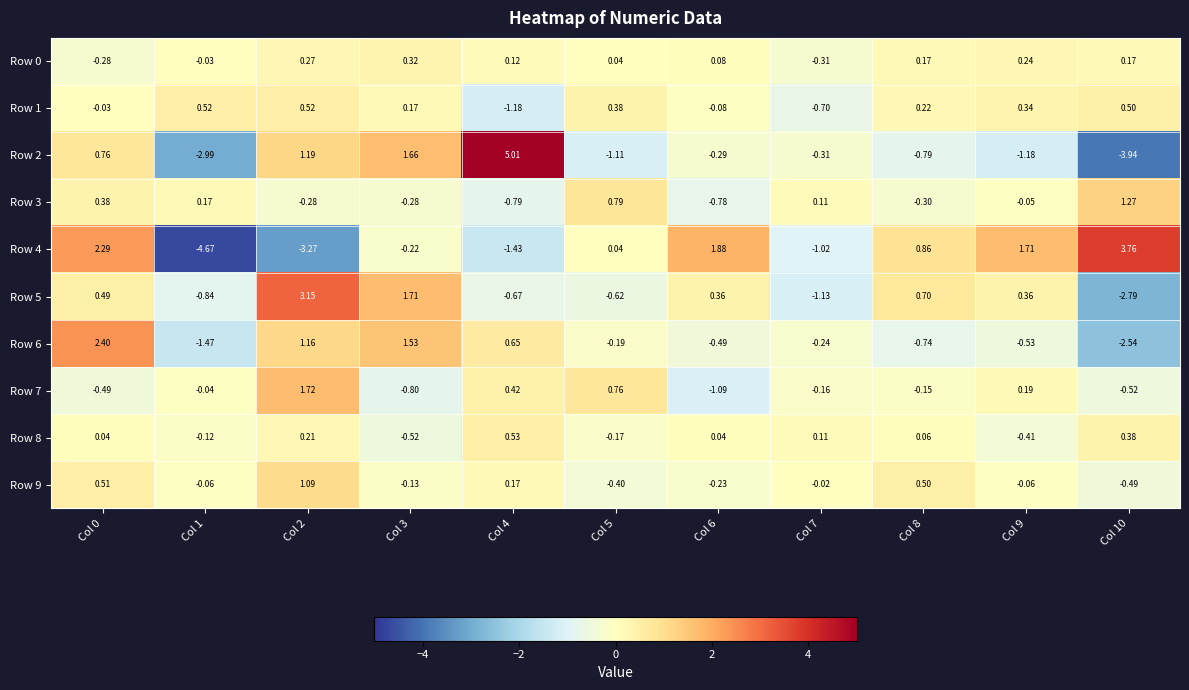

Is the value of Row 9 at Col 7 greater than the value of Row 4 at Col 0?

No